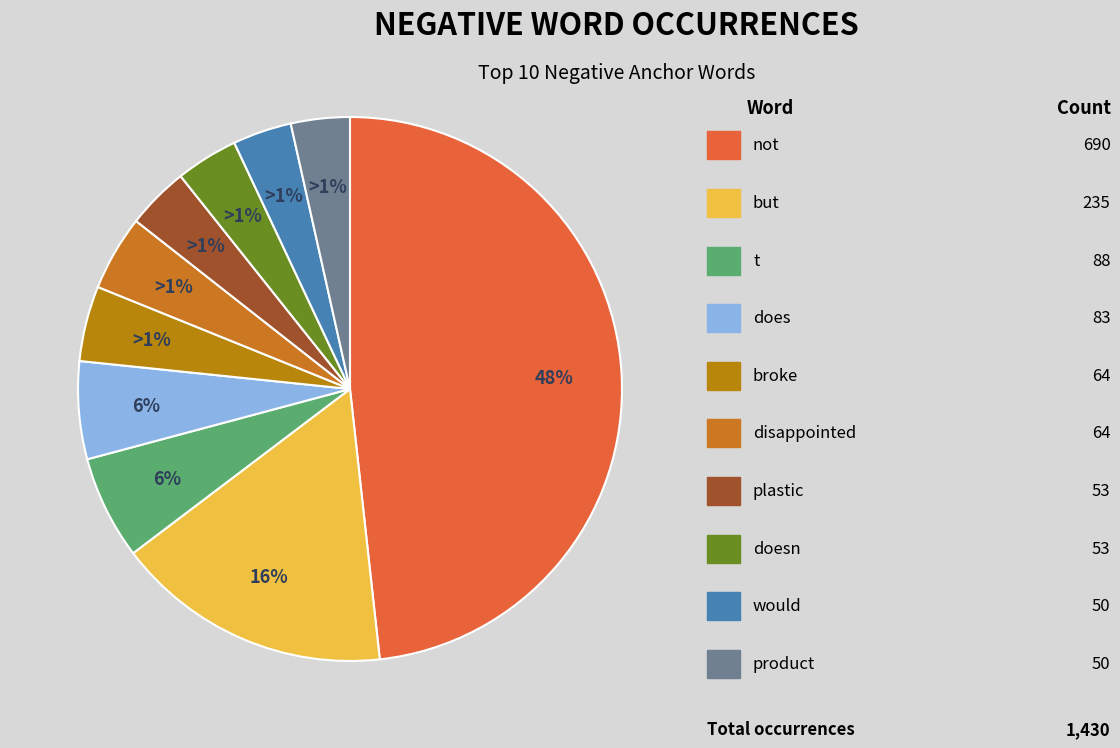

Approximately how many times larger is the value at not compared to t?

7.8